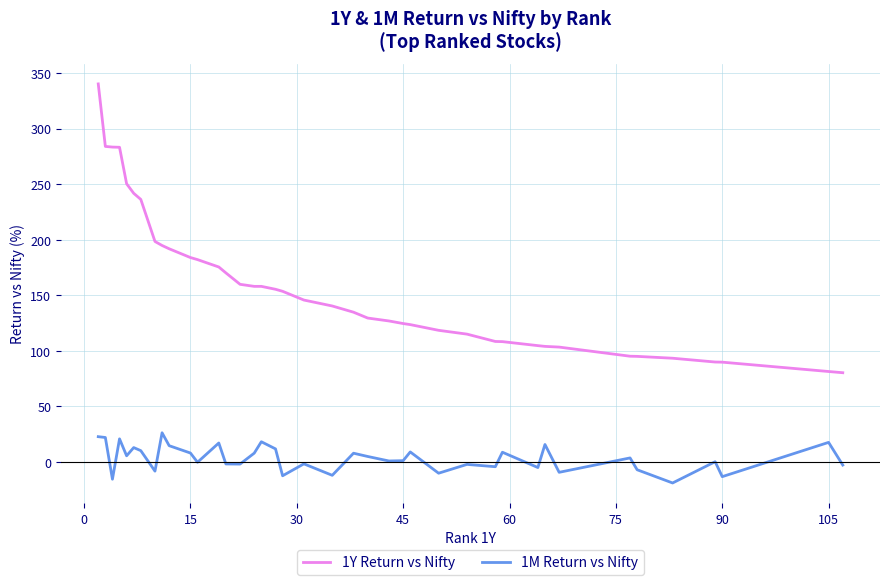

Rank the series by their average value, from lowest to highest.

1M Return vs Nifty, 1Y Return vs Nifty